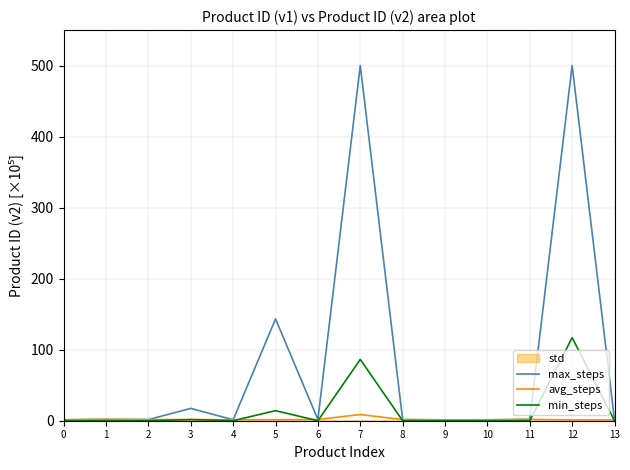

What is the highest value of the min_steps series?

117.0